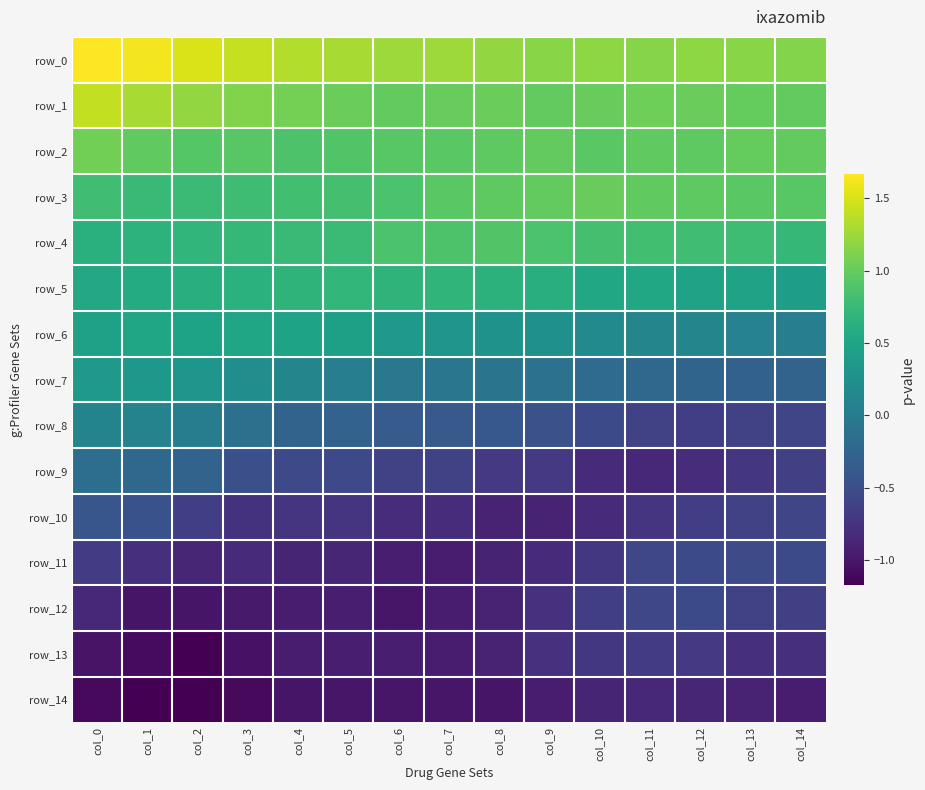

What is the total value across all series at col_4?

0.8